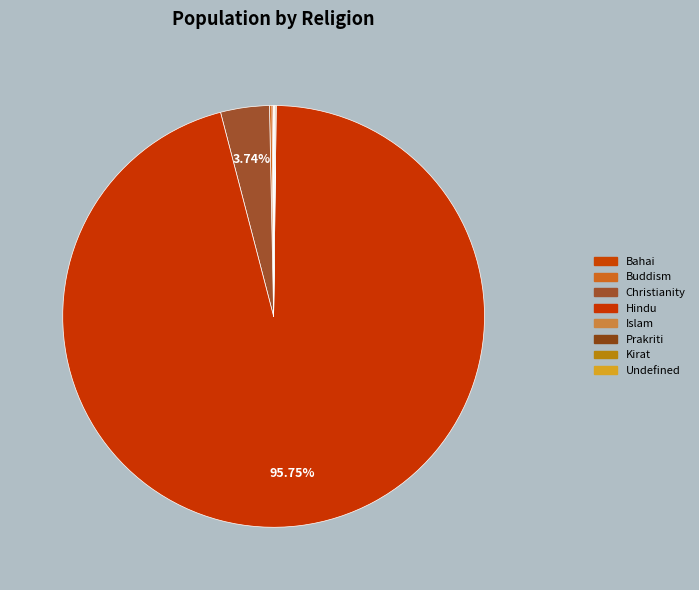

Which category has the biggest portion of the pie?

Hindu